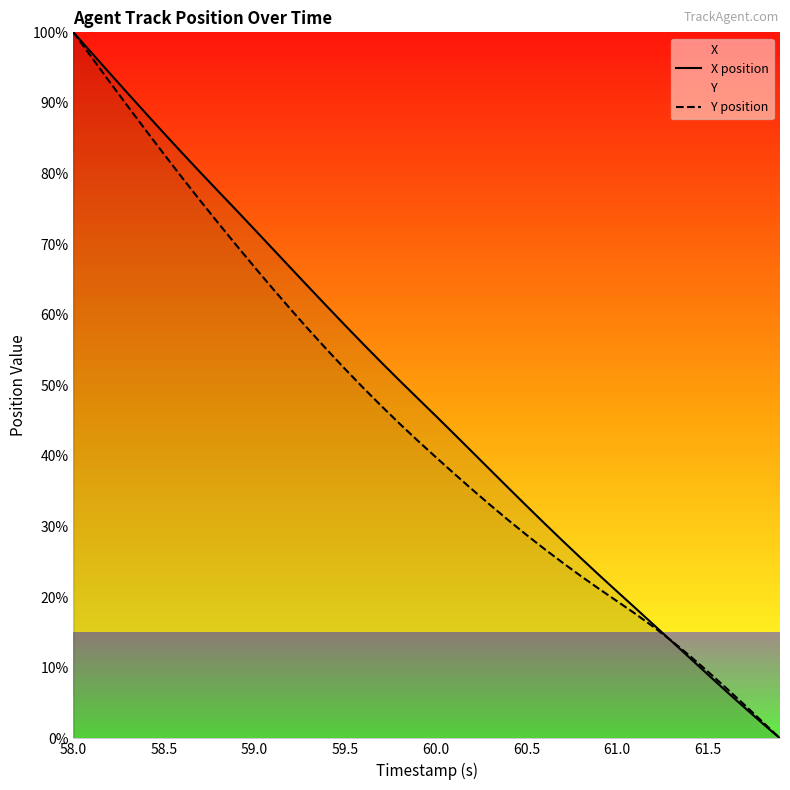

Which label corresponds to the largest value in the chart?

58.0